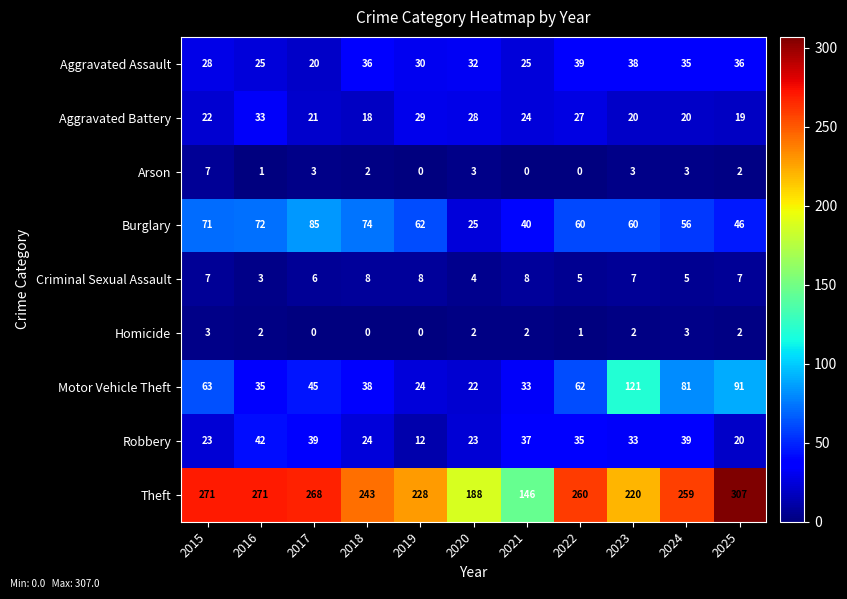

At which label is Motor Vehicle Theft closest to 71?

2015